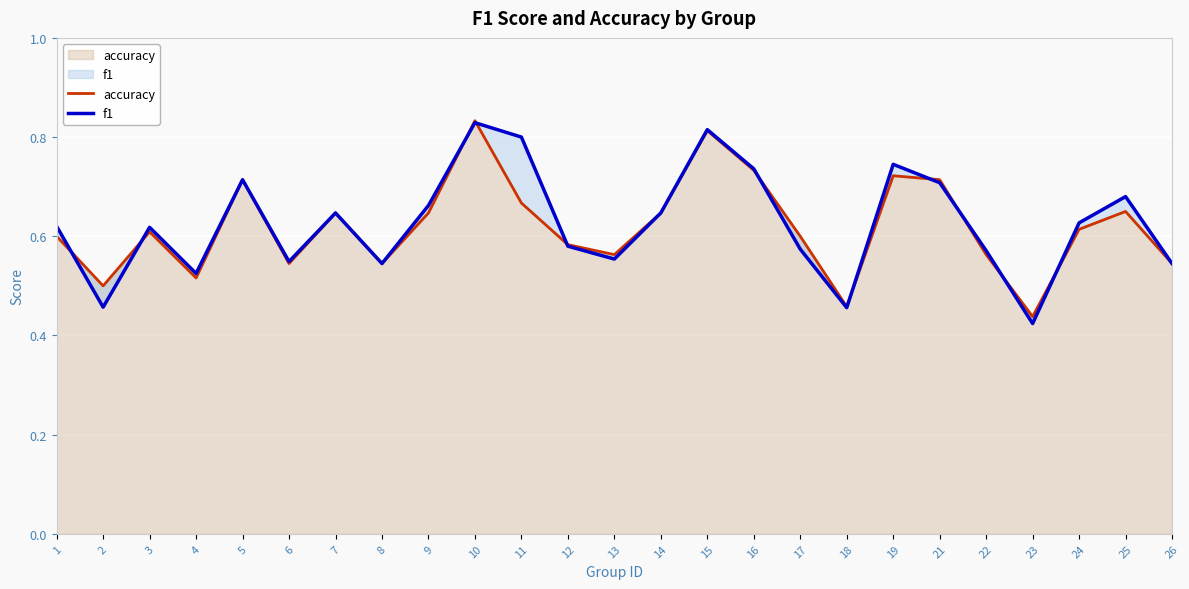

Does the chart display data point markers on the line(s)?

No